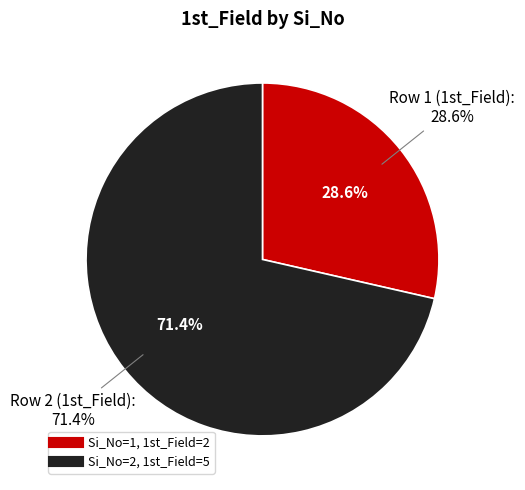

Approximately how many times larger is the value at 1 compared to 2?

0.4